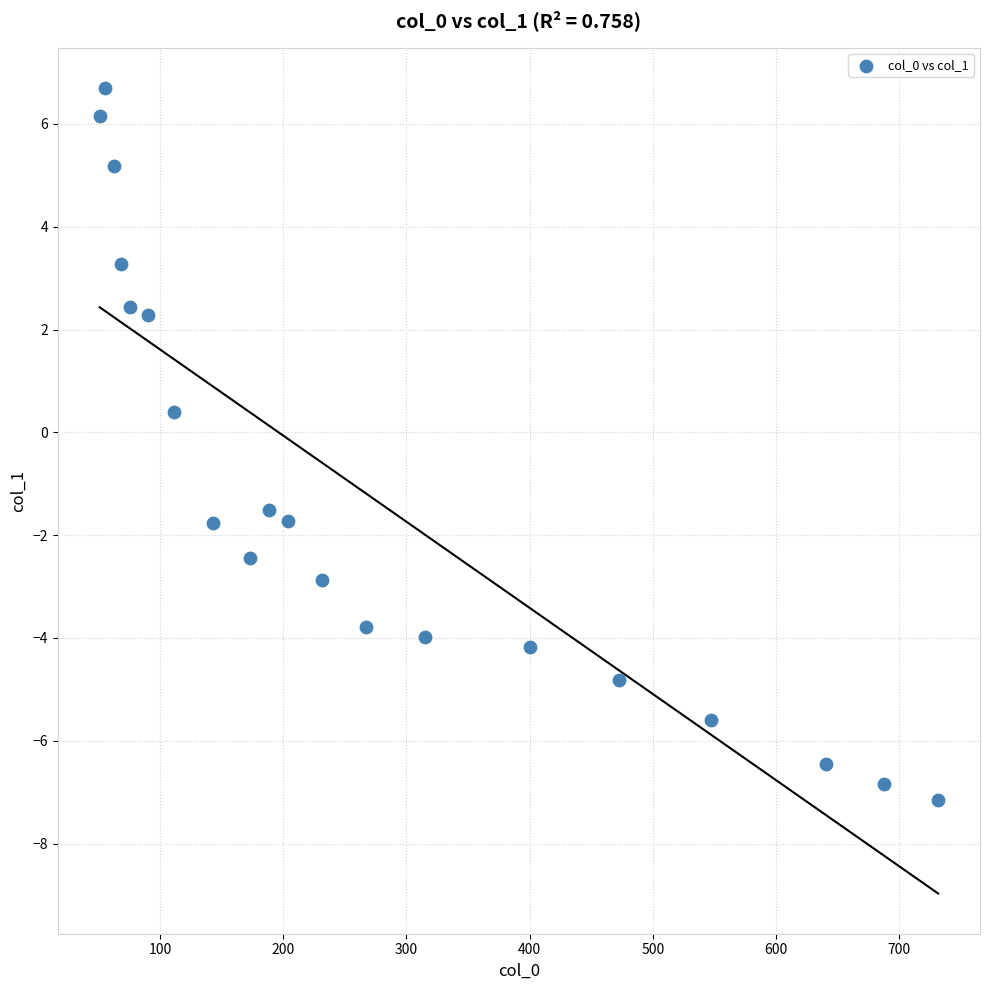

What Y value in the scatter plot is closest to 0?

0.4